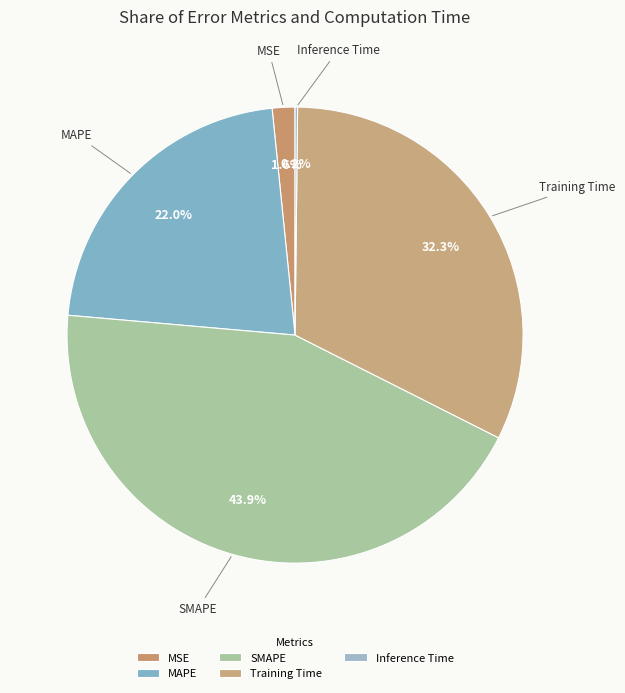

What is the largest slice in the pie chart?

SMAPE